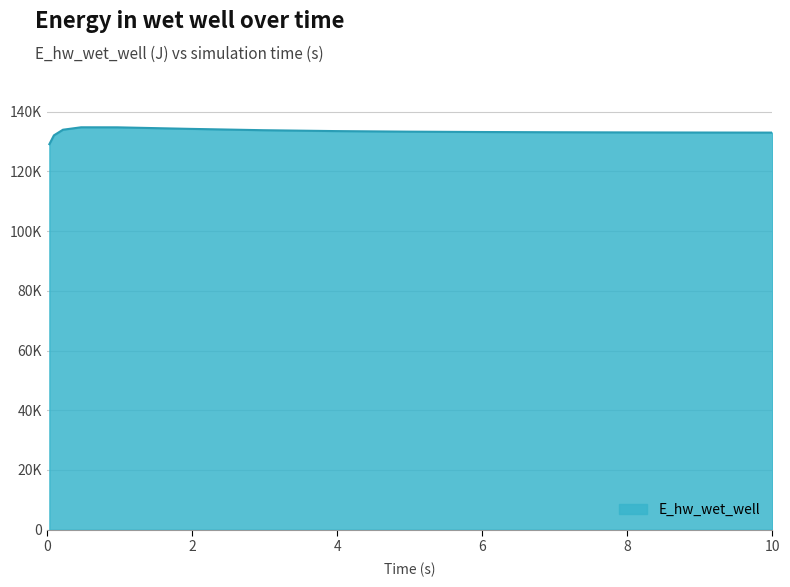

Is this an area chart (filled region under the line)?

Yes